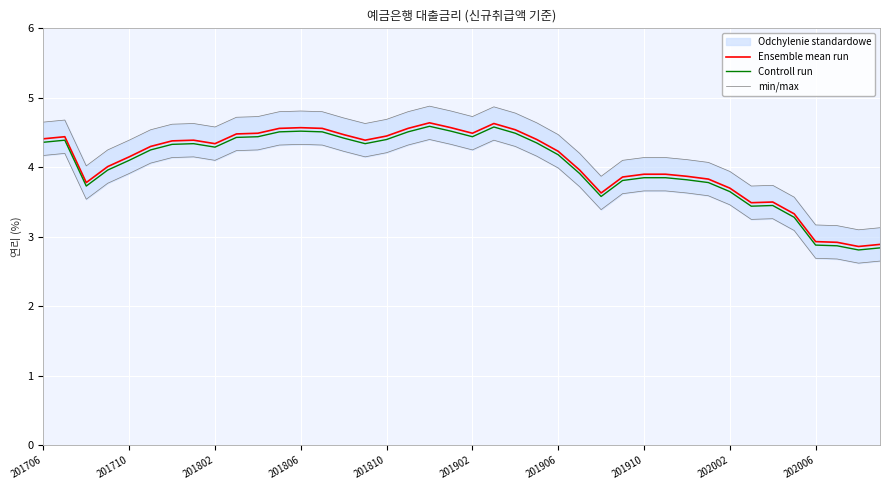

The Controll run series shows 2.5 at 201806. True or false?

False